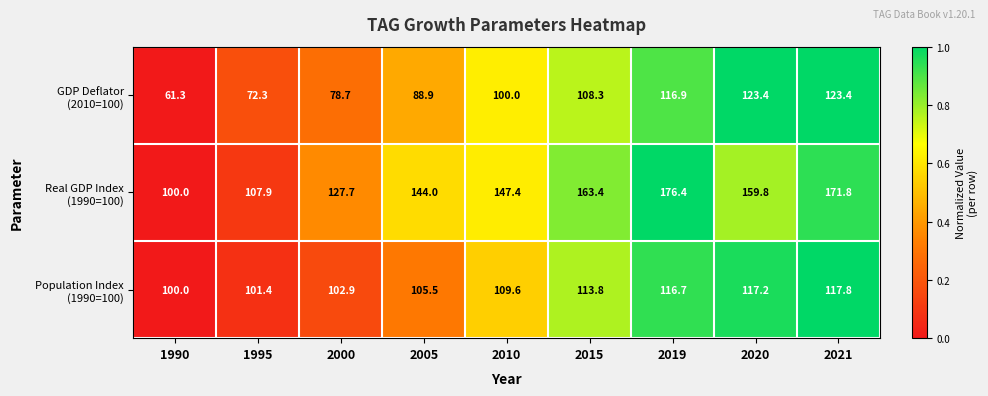

How many series are shown in this chart?

3